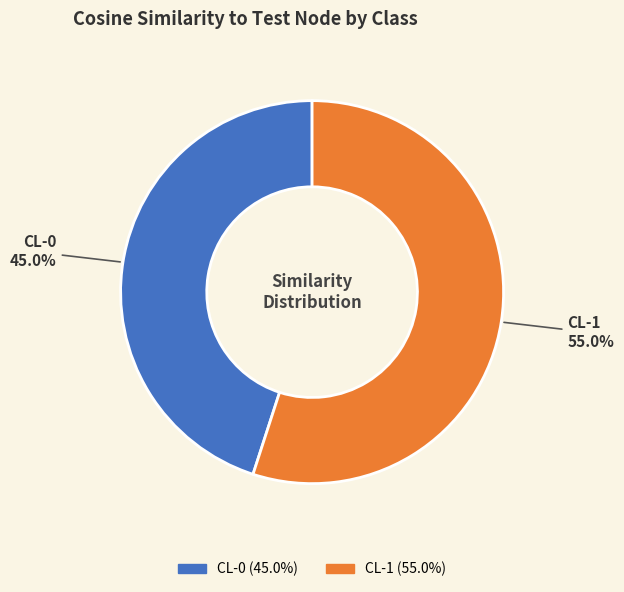

To the nearest percent, what is the difference between the CL-1 and CL-0 slice percentages?

10%